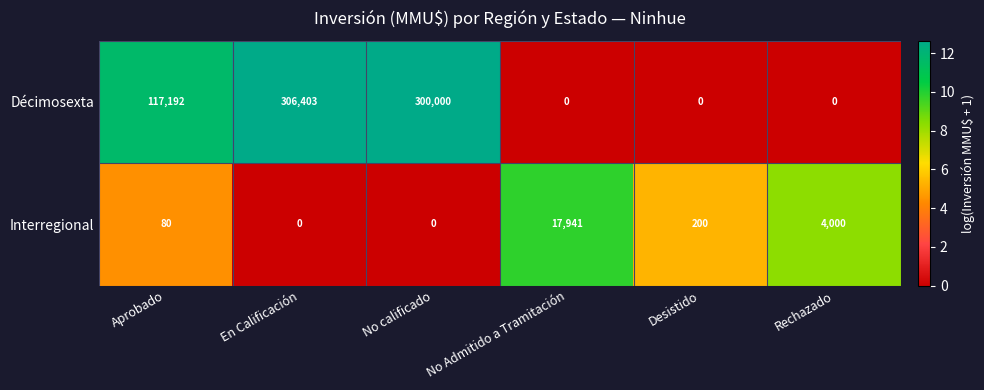

Which series has the widest spread of values?

Décimosexta